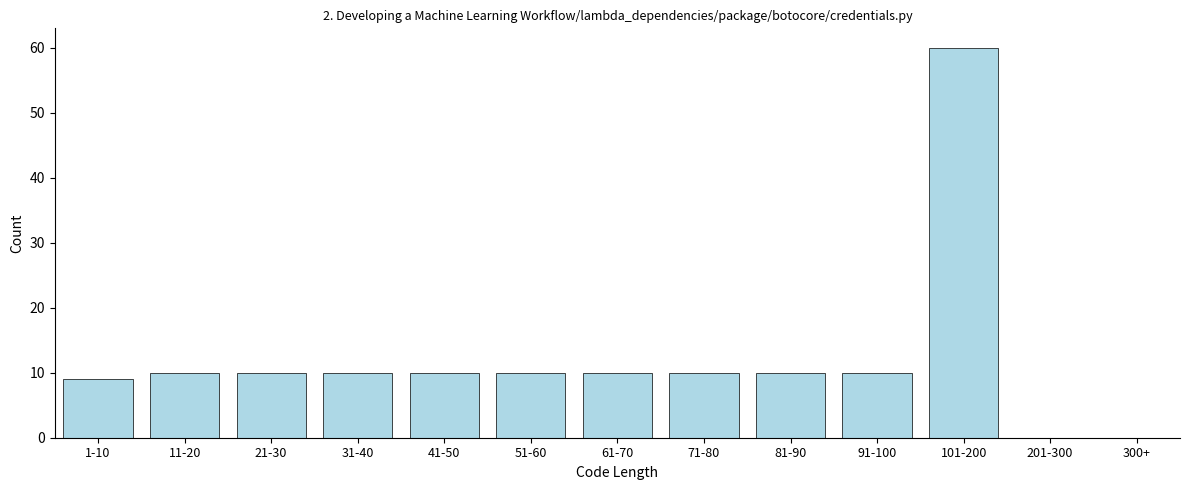

Reading right to left, extract all data points from this chart.

300+=0	201-300=0	101-200=60	91-100=10	81-90=10	71-80=10	61-70=10	51-60=10	41-50=10	31-40=10	21-30=10	11-20=10	1-10=9